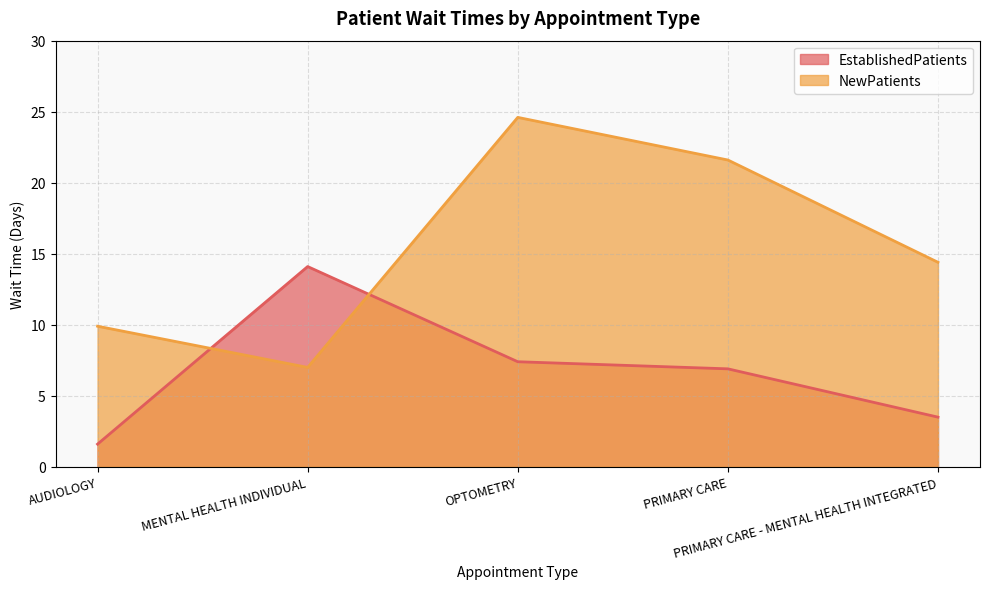

True or false: NewPatients has more than 2 interior local peaks.

False